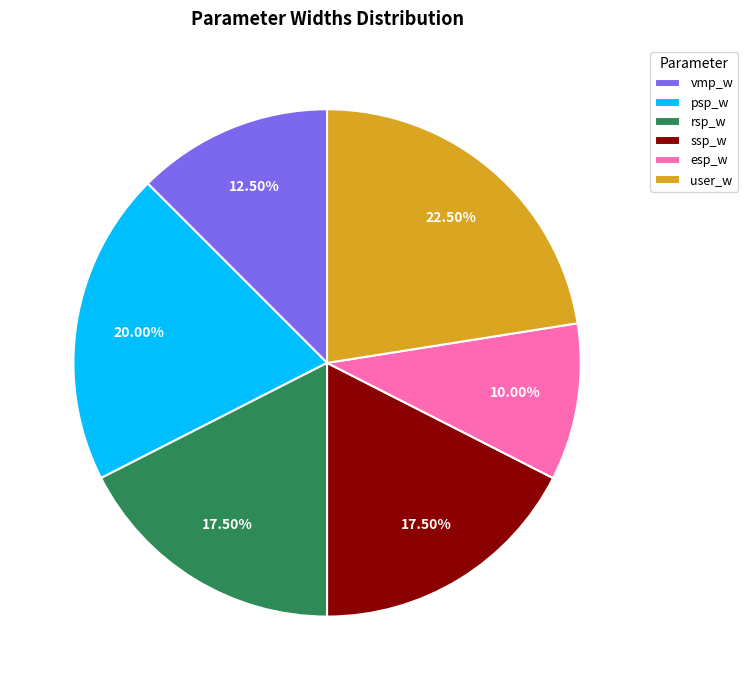

Does rsp_w represent more than half of the total?

No